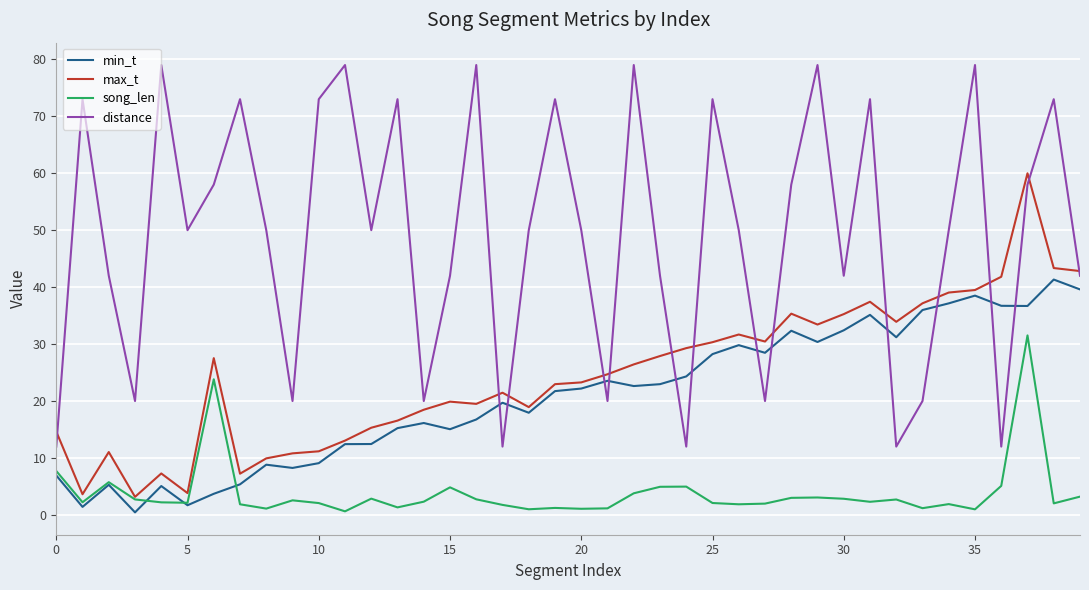

Which series has the largest range (max minus min)?

distance